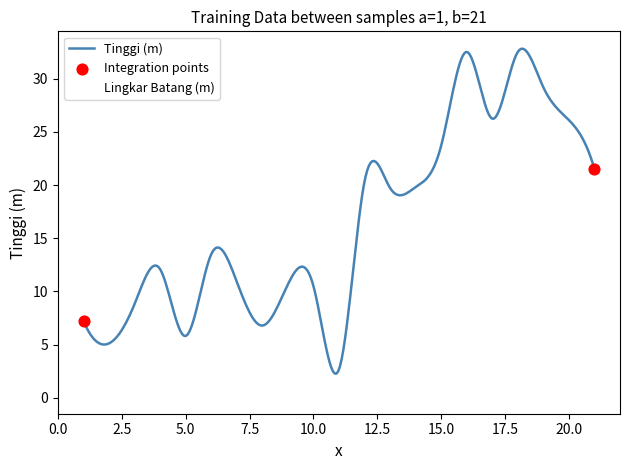

Which series has the largest total across all categories?

Tinggi (m)